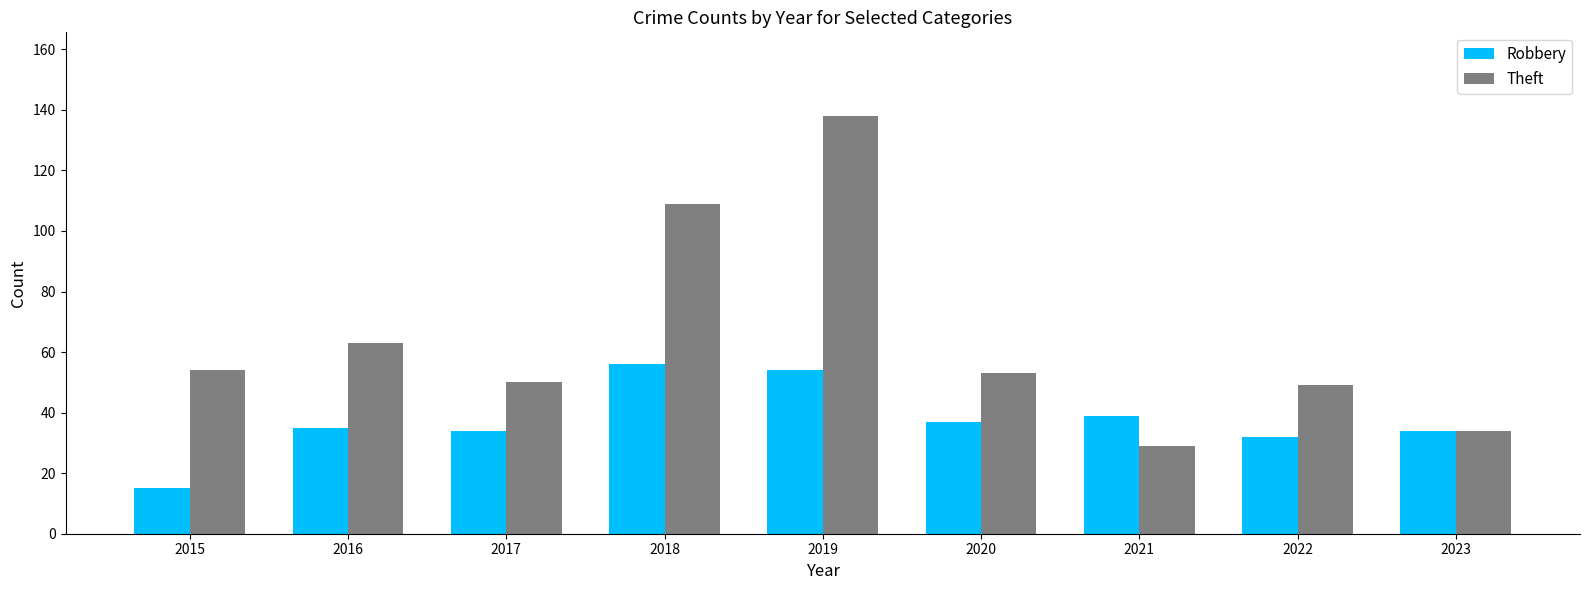

What is the approximate value of Robbery at 2020, to the nearest 10?

40